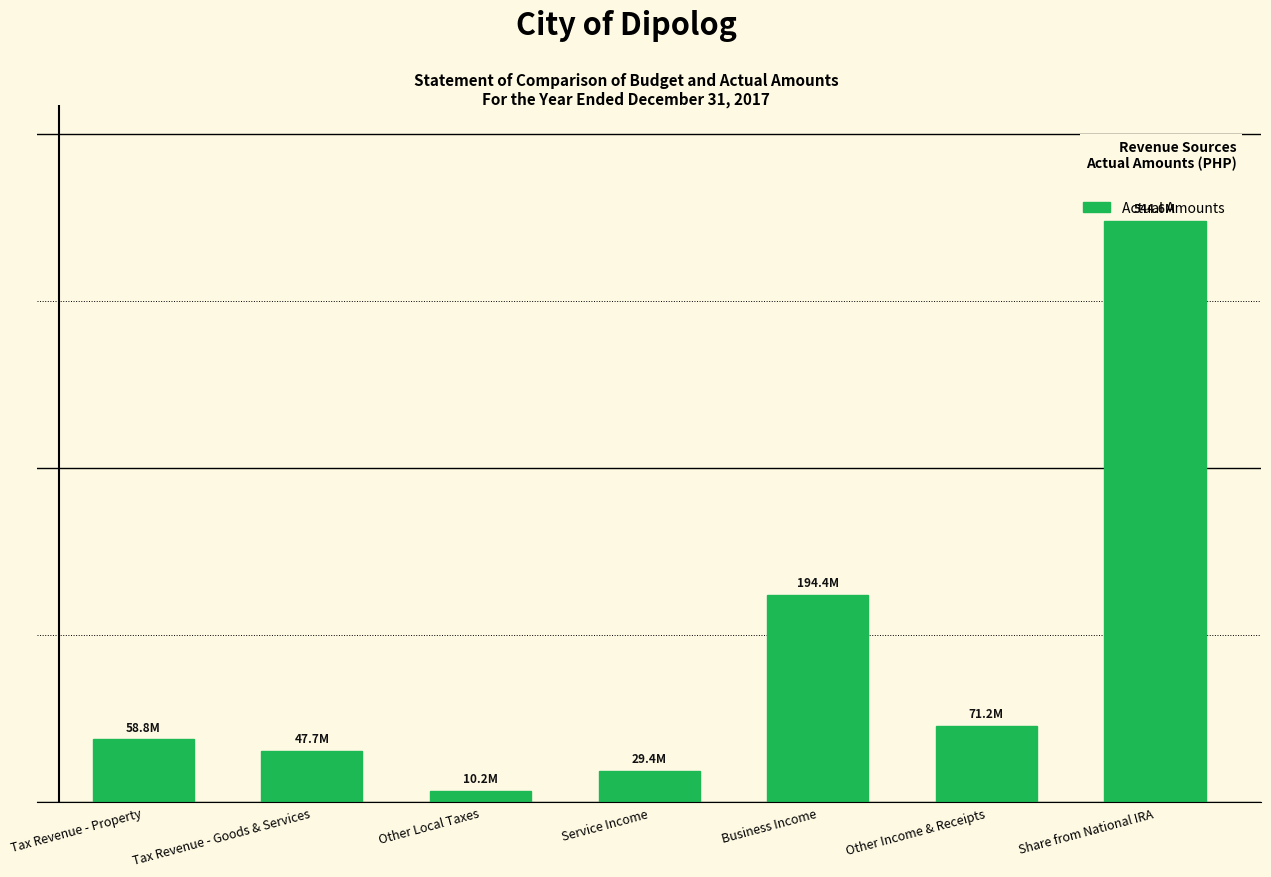

Reading right to left, extract all data points from this chart.

Share from National IRA=544553200	Other Income & Receipts=71222810	Business Income=194435046	Service Income=29377126	Other Local Taxes=10249417	Tax Revenue - Goods & Services=47720797	Tax Revenue - Property=58842250